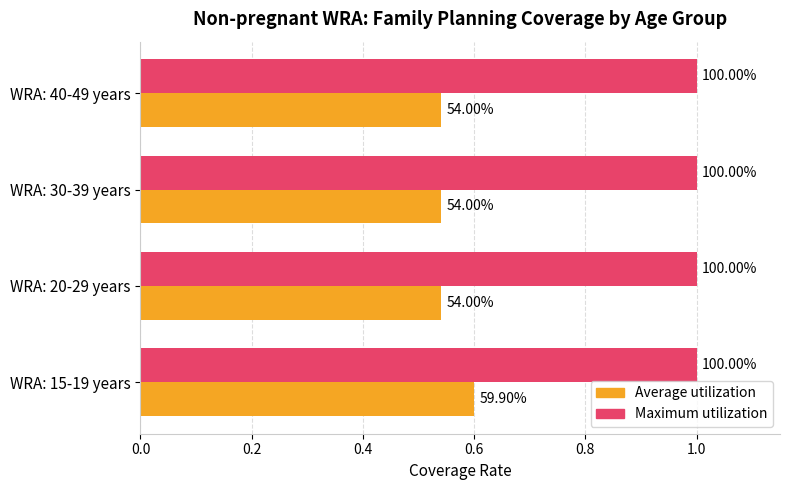

What are all the series names shown in the legend?

Average utilization, Maximum utilization